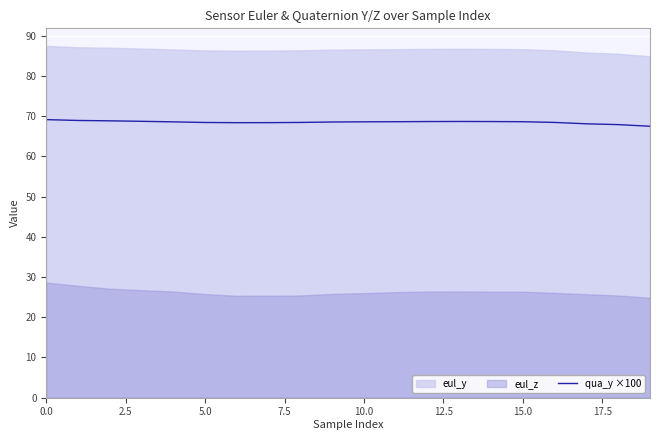

What is the label of the 15th point from the left?

14